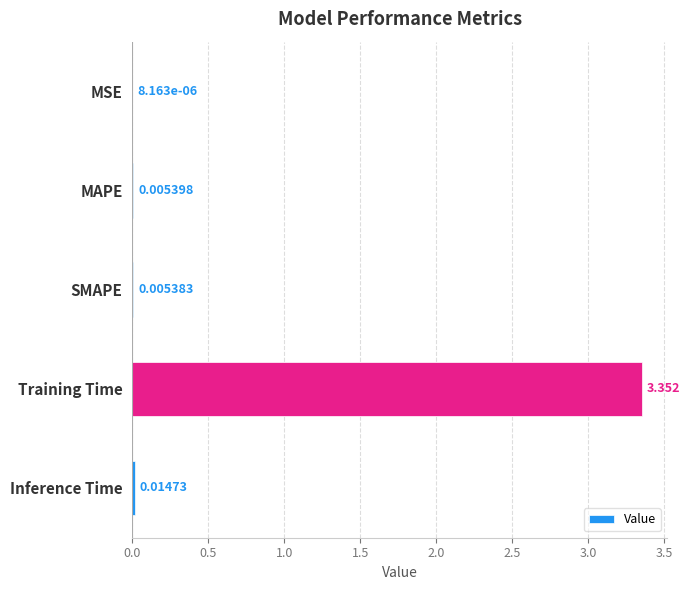

At which label is the value closest to 1?

Inference Time